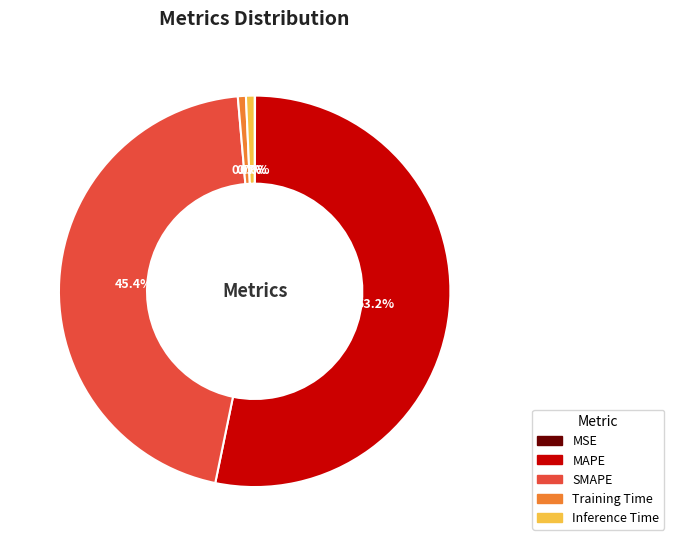

What is the largest slice in the pie chart?

MAPE